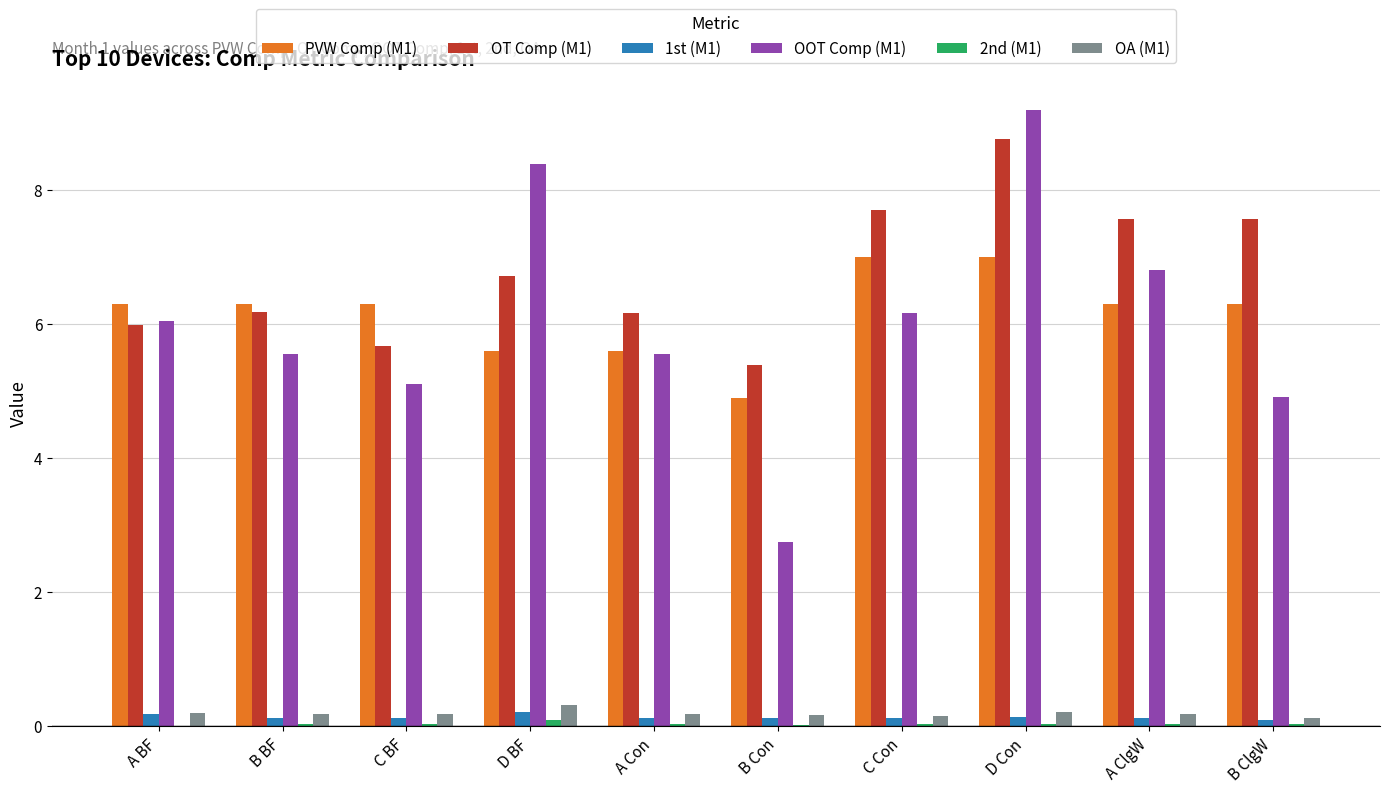

What is the sum of the PVW Comp (M1) values at B ClgW and B BF?

12.6